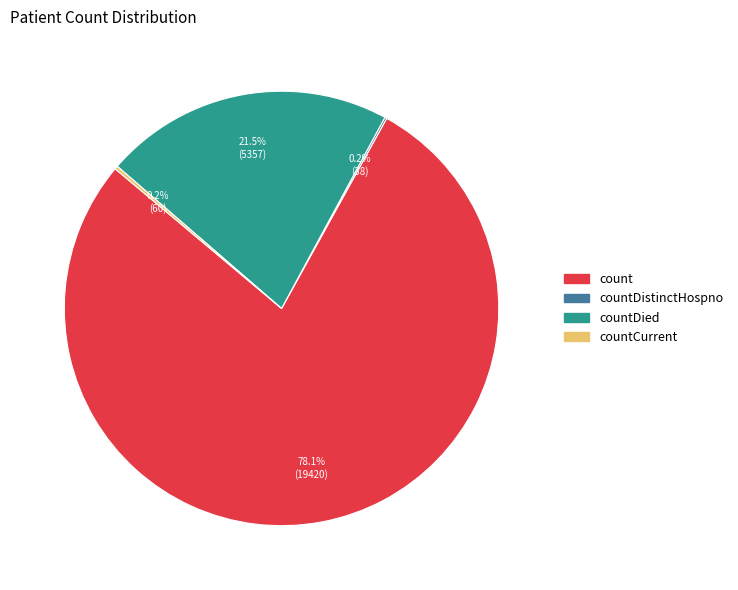

Is there any slice that represents more than half of the pie?

Yes